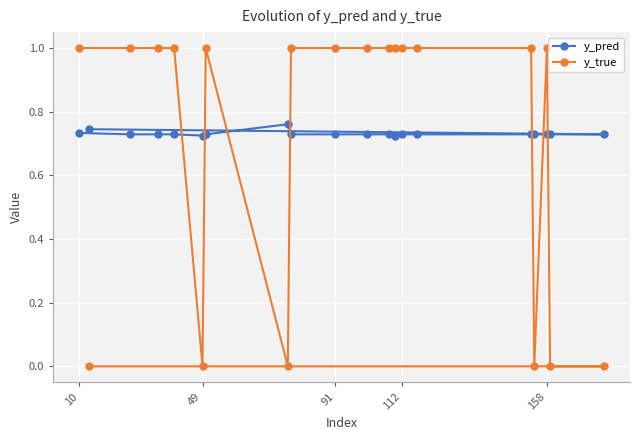

What is the lowest value of the y_pred series?

0.7